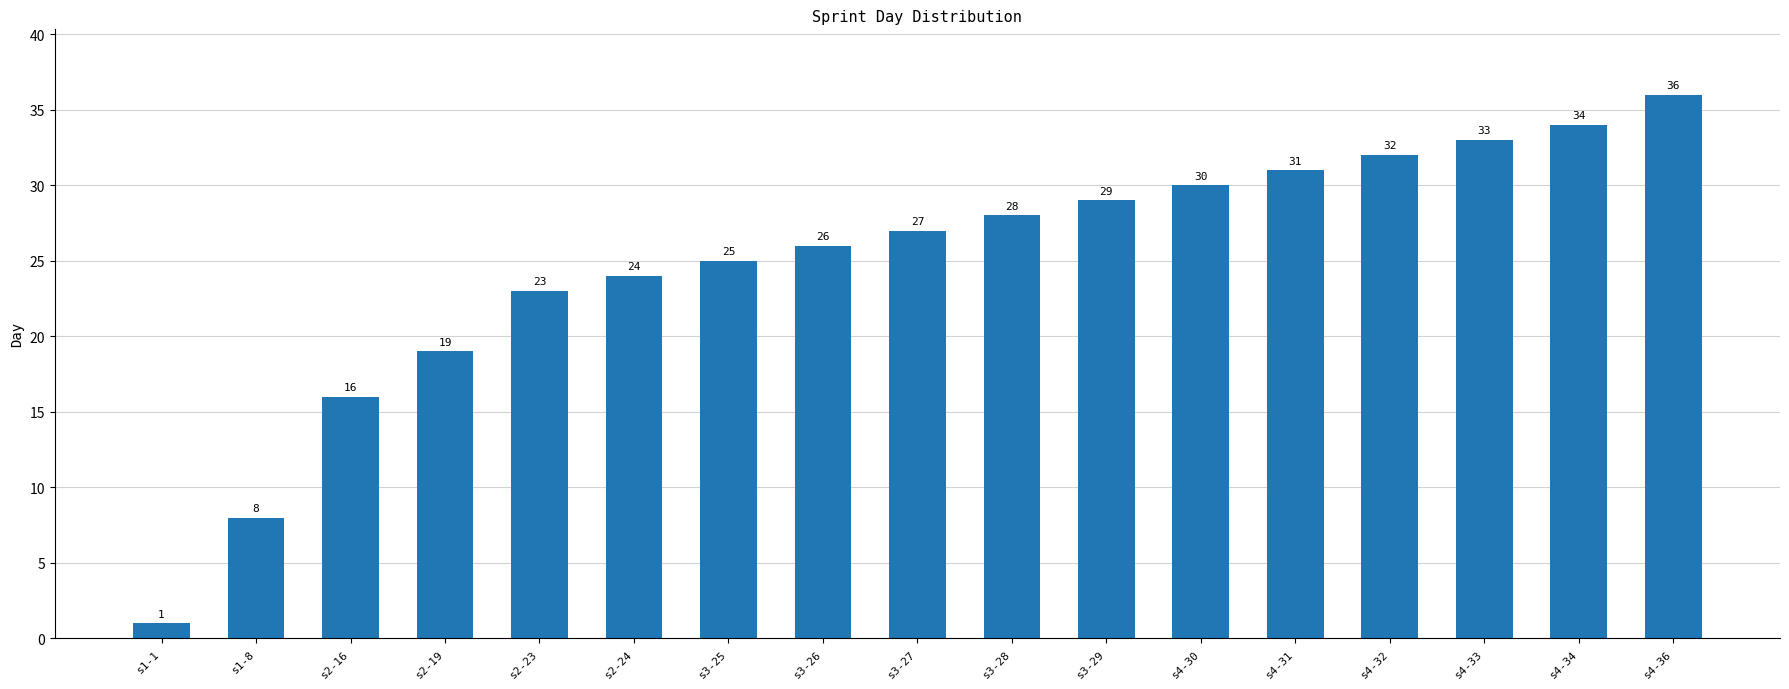

Which has a higher value, s2-23 or s4-32?

s4-32